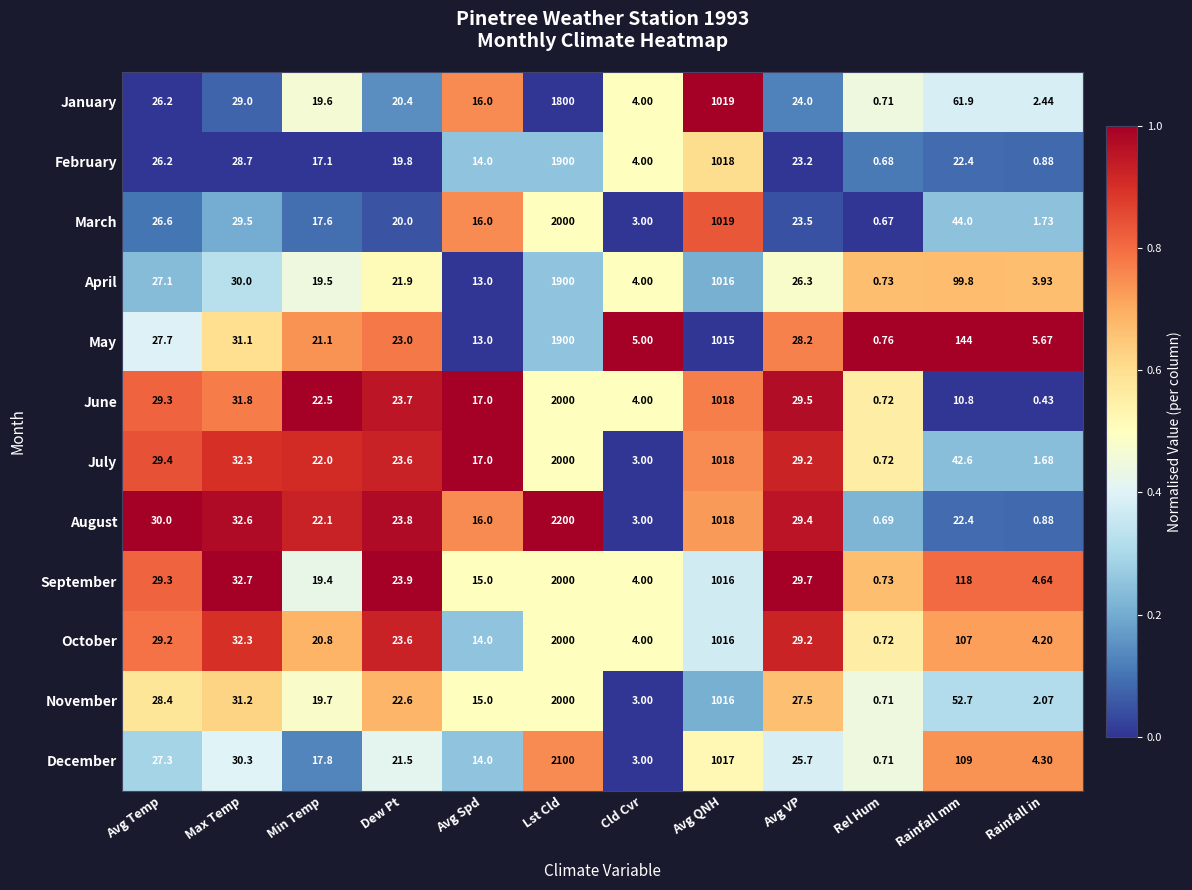

At which label does January first exceed 24?

Avg Temp